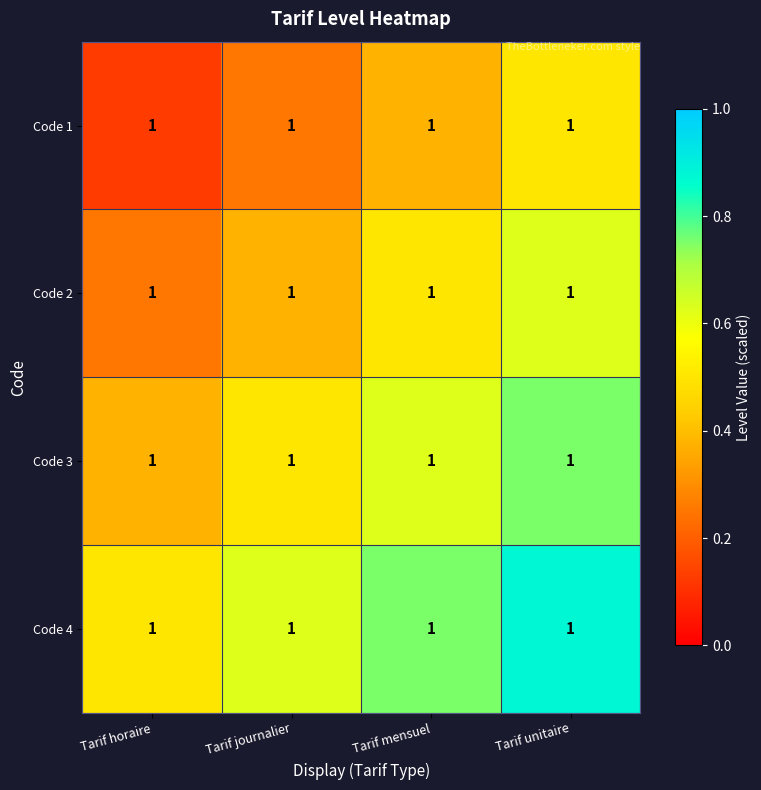

At which label is Code 1 closest to 0?

Tarif horaire